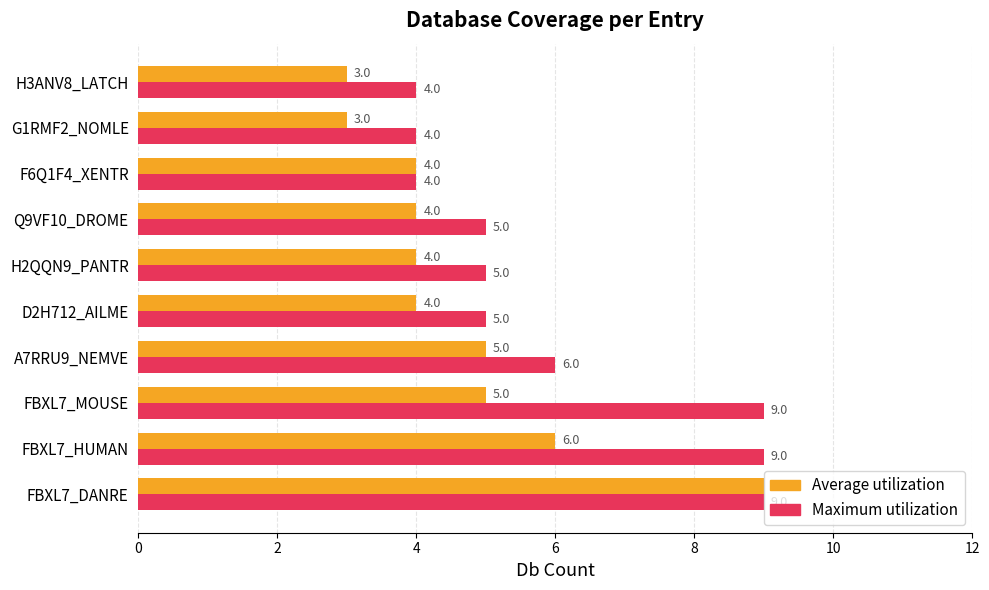

At which label is Average utilization closest to 6?

FBXL7_HUMAN